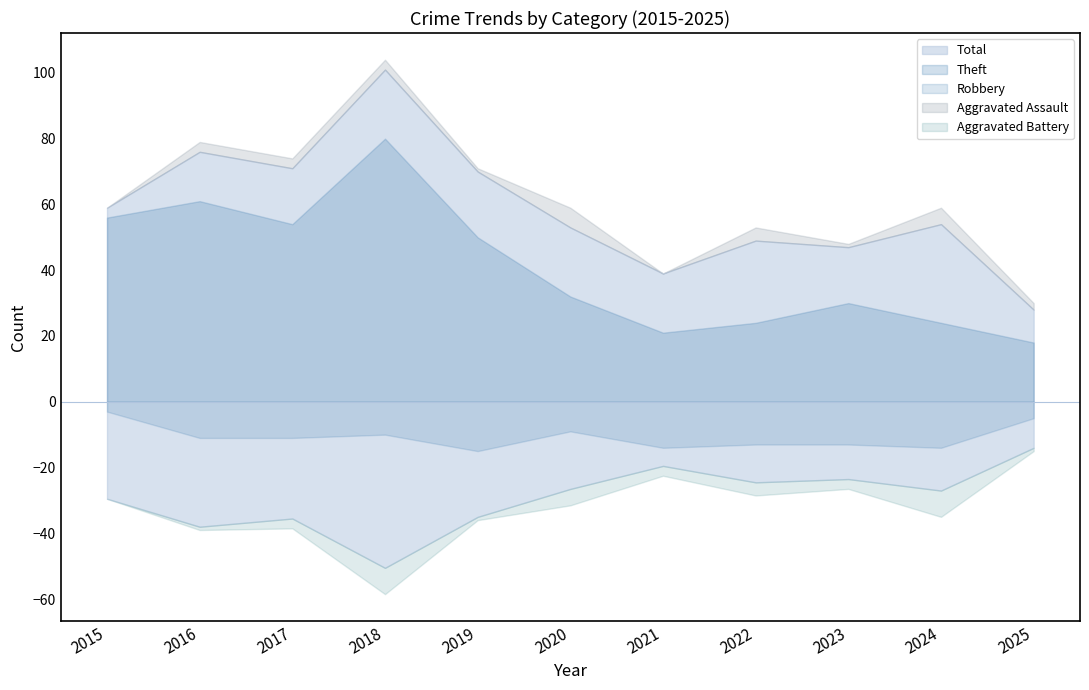

What is the value of the Aggravated Battery point at the 6th from the left?

5